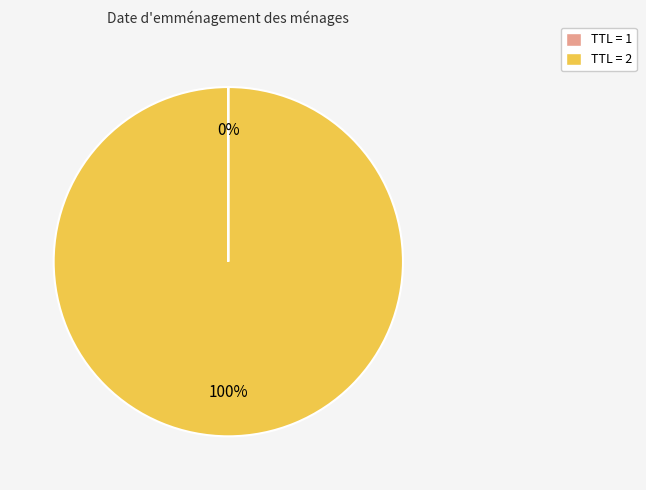

Which slice is the largest?

TTL = 2